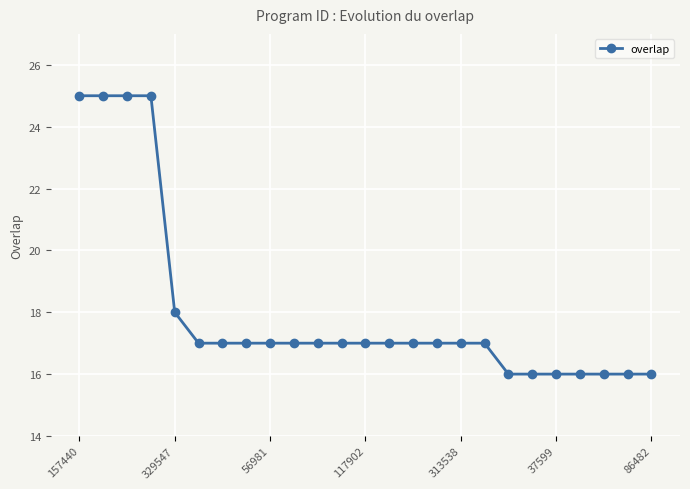

What is the sum of all values?

451